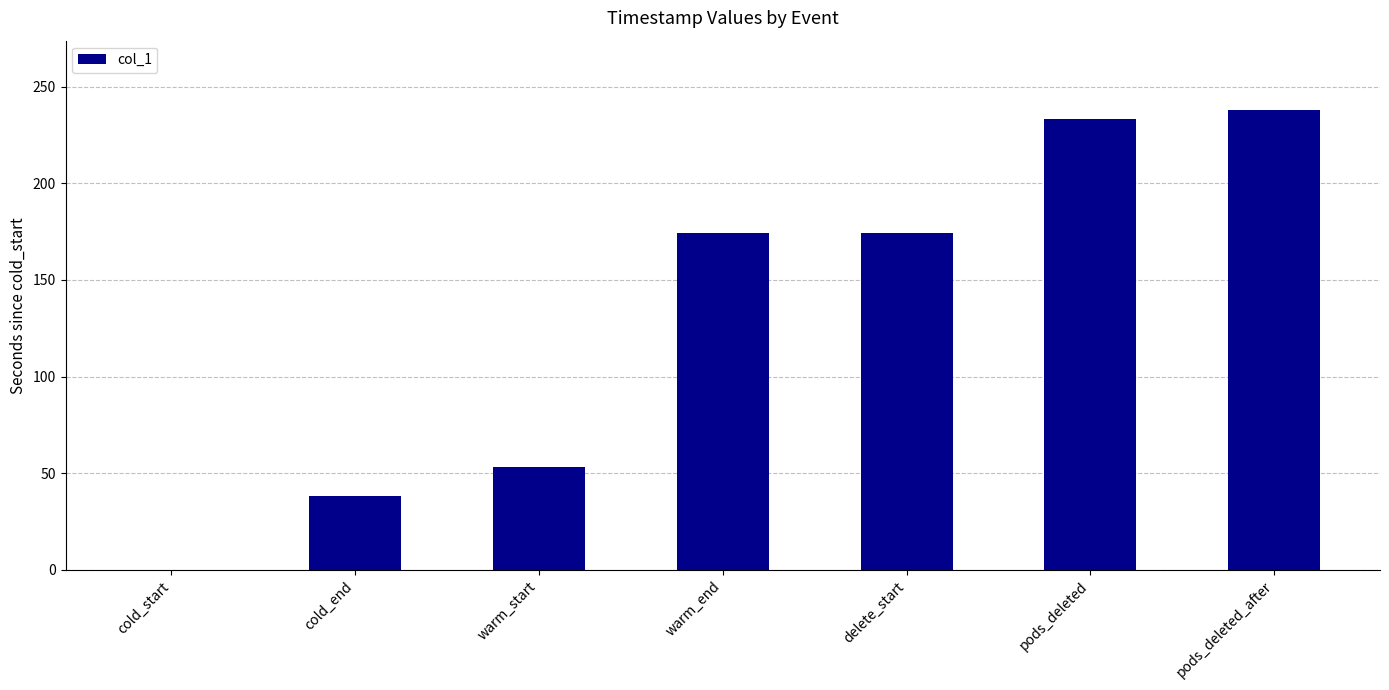

Is it true that the value at warm_end is 174.3?

True